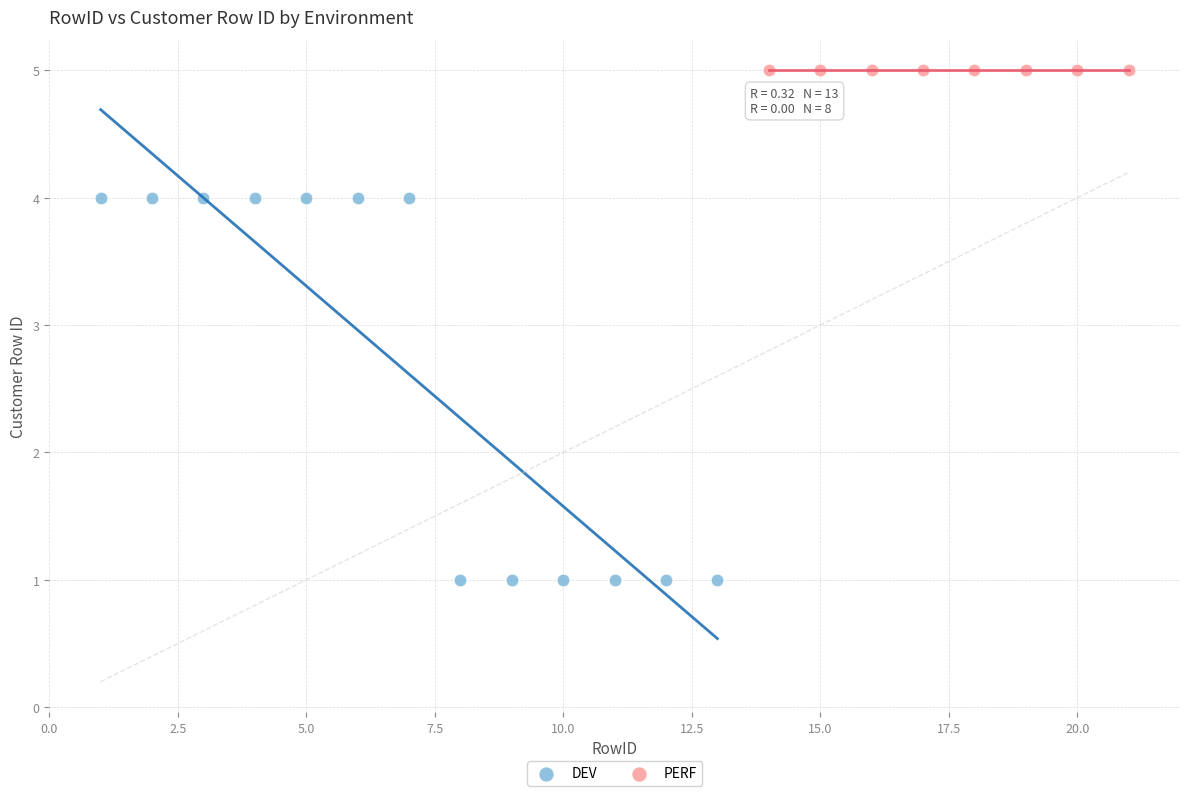

Which series contains the highest Y value?

PERF